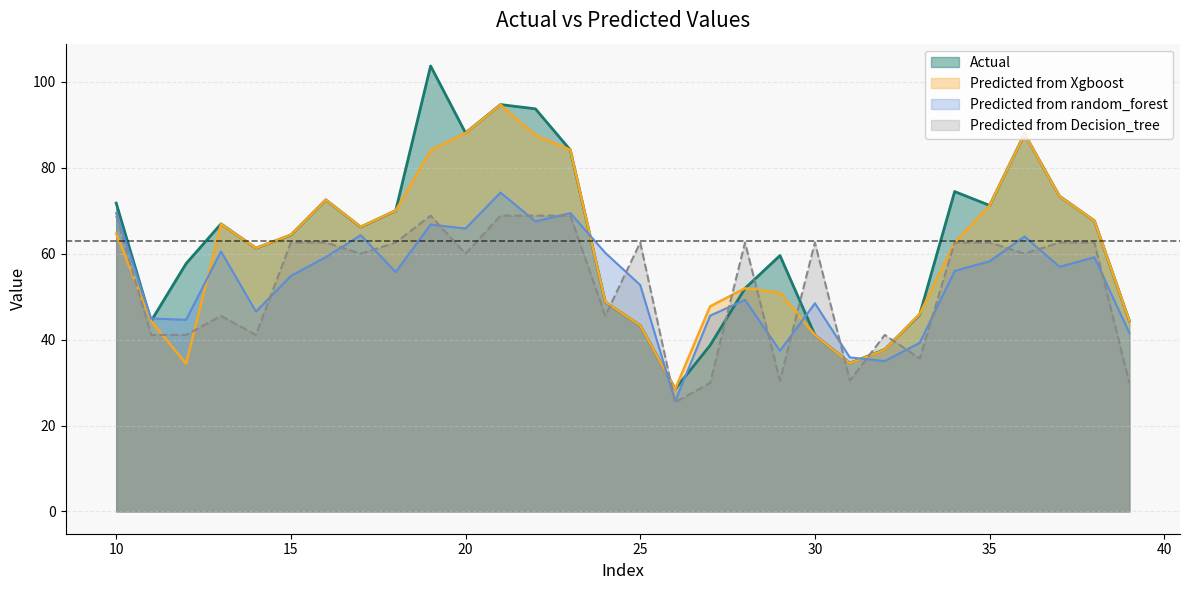

What is the difference between the second highest and second lowest values in the Predicted from Decision_tree series?

38.9